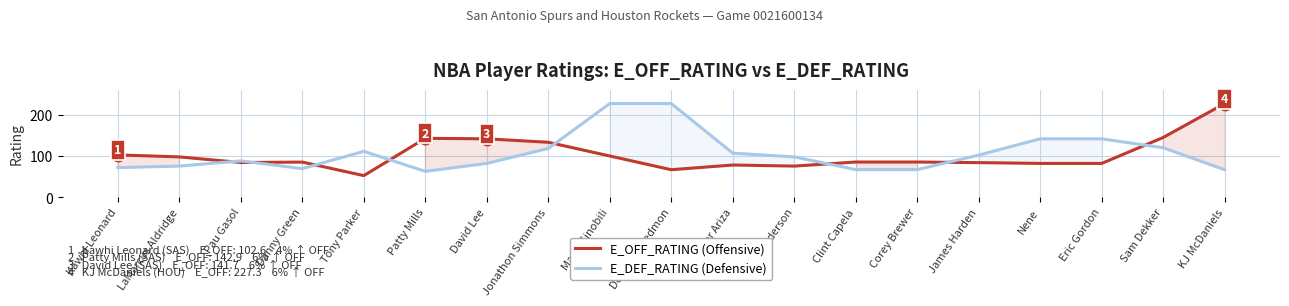

What is the label of the 18th point from the right?

LaMarcus Aldridge